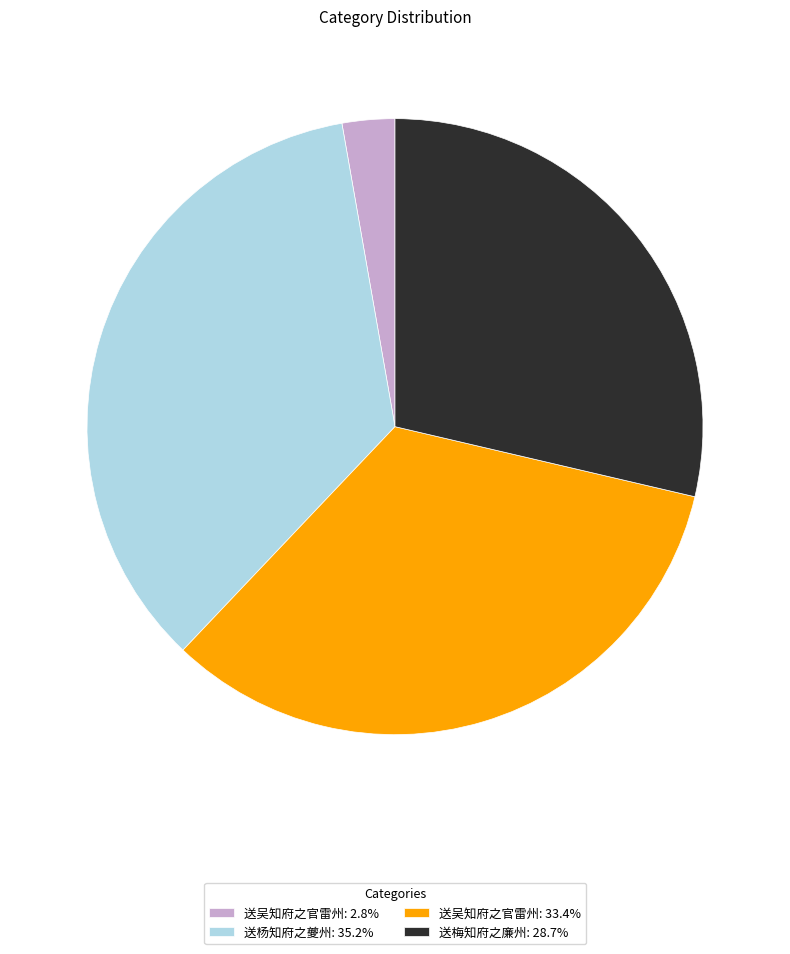

How many slices are in this pie chart?

4